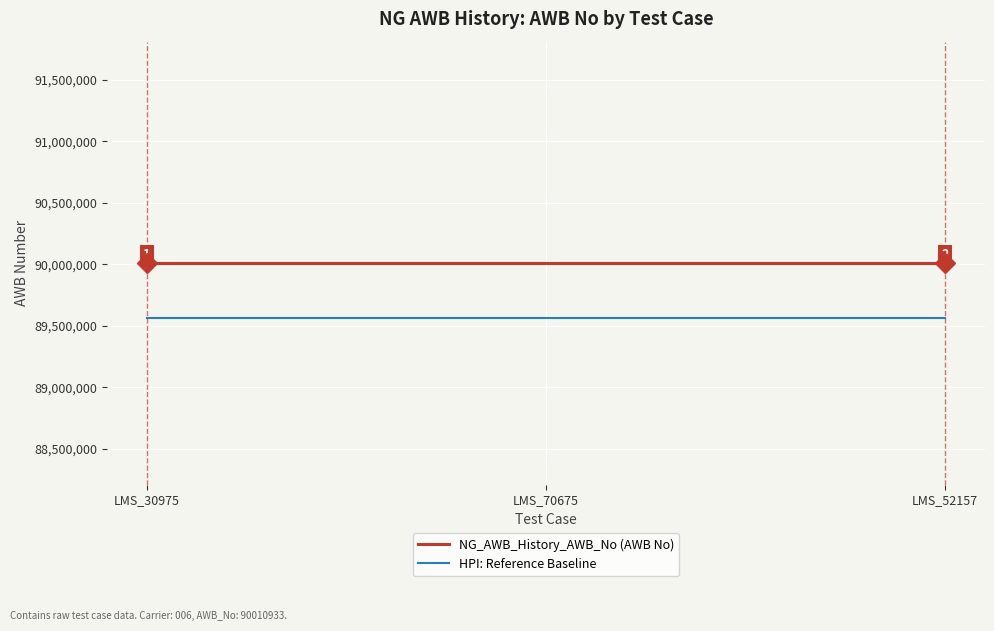

What is the sum of the HPI: Reference Baseline values at LMS_52157 and LMS_70675?

179121756.7